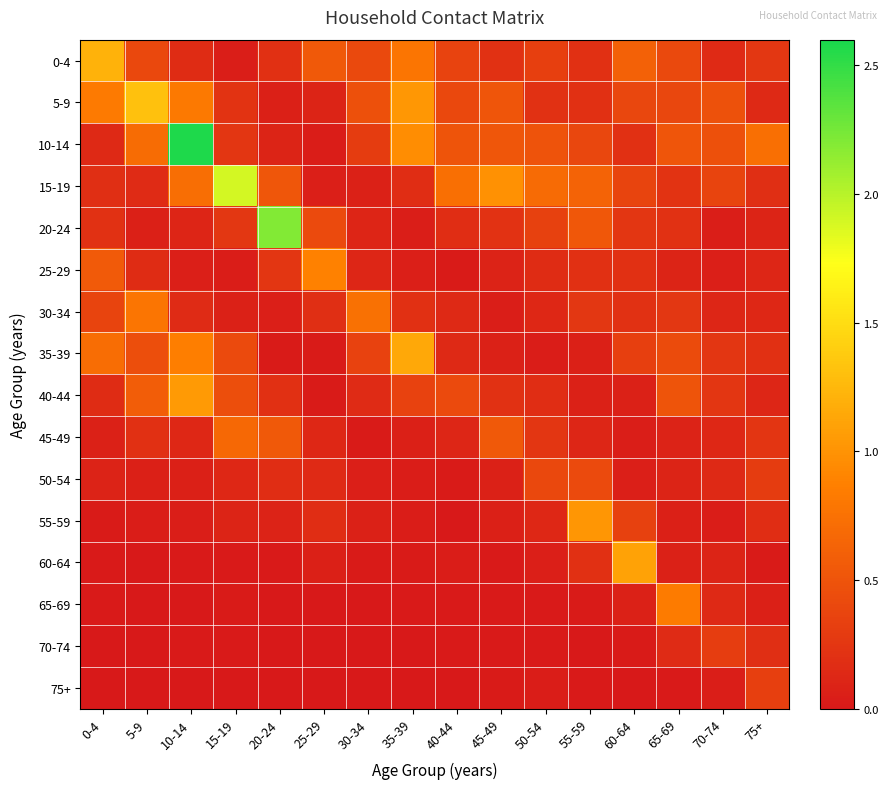

Which series changed the most between 25-29 and 60-64?

60-64